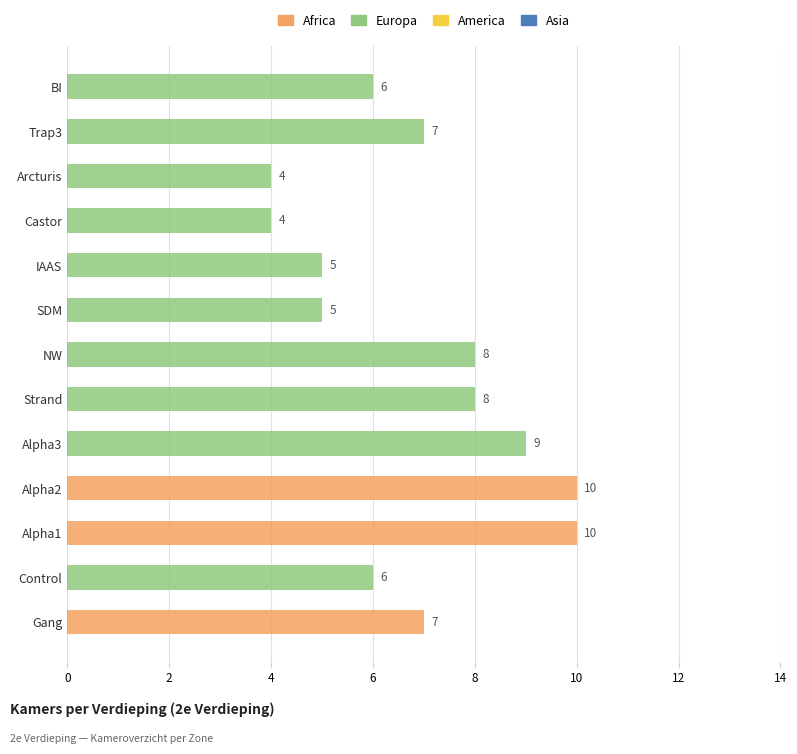

List the series in order of their peak value, highest first.

Africa, Europa, America, Asia